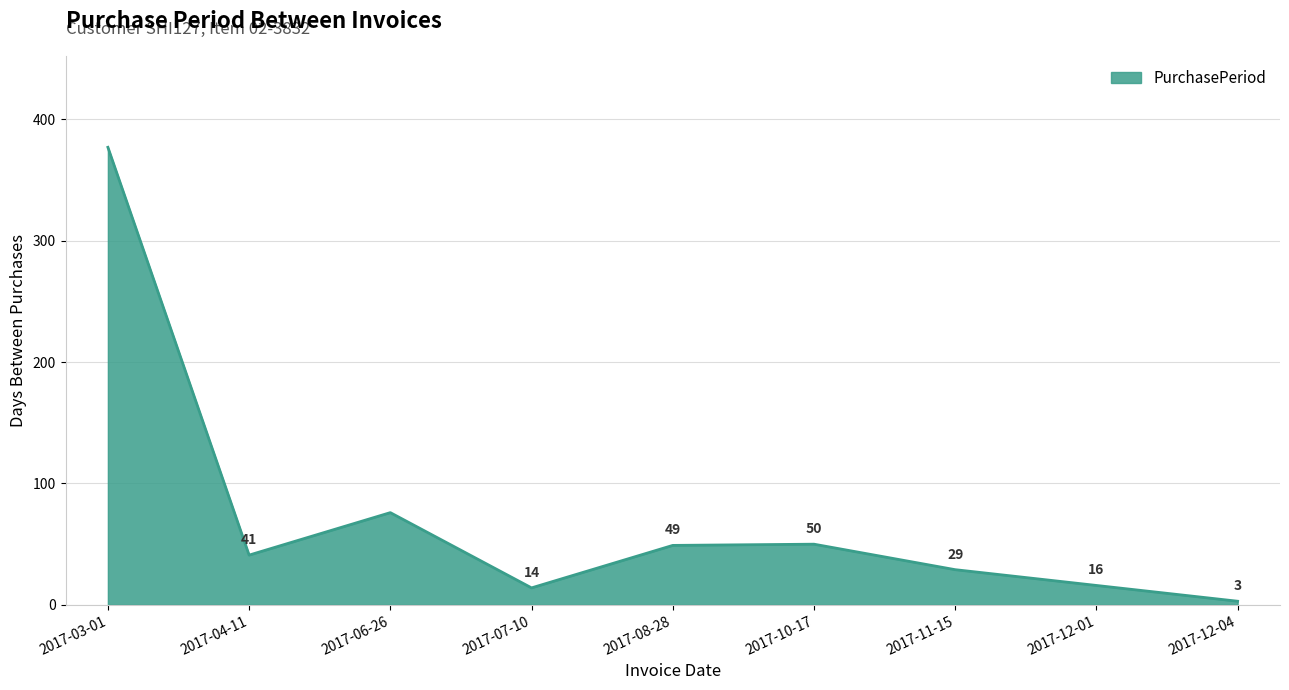

How many lines are shown in the chart?

1